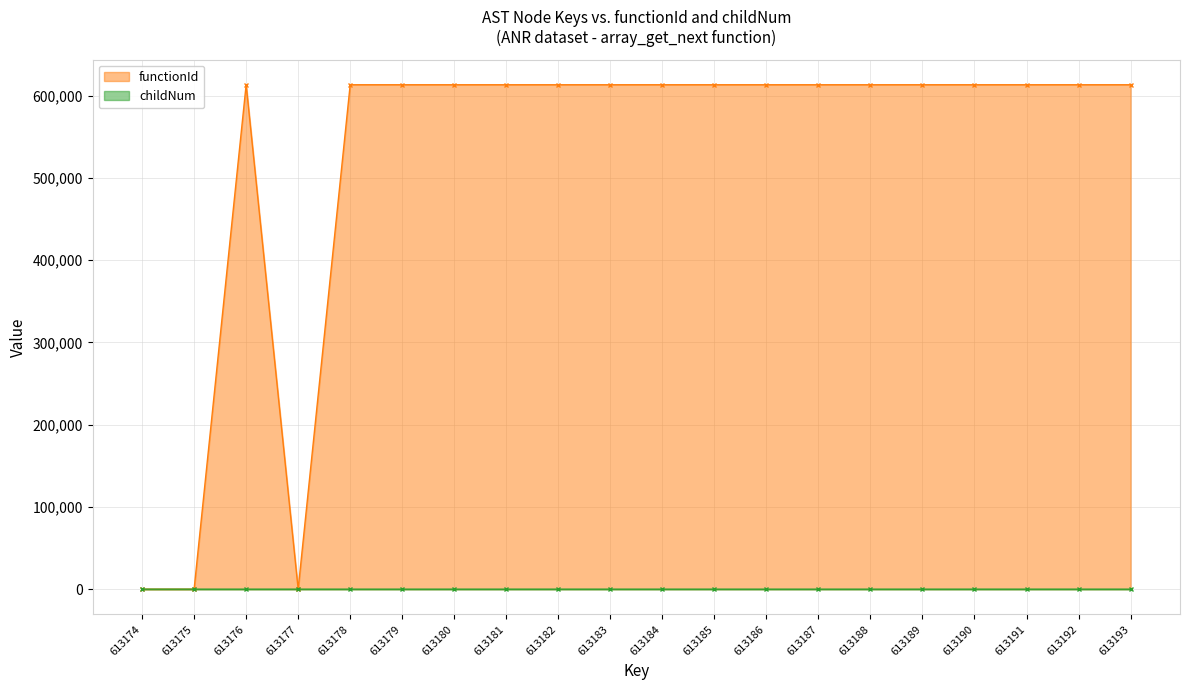

True or false: childNum and functionId intersect in this chart.

False